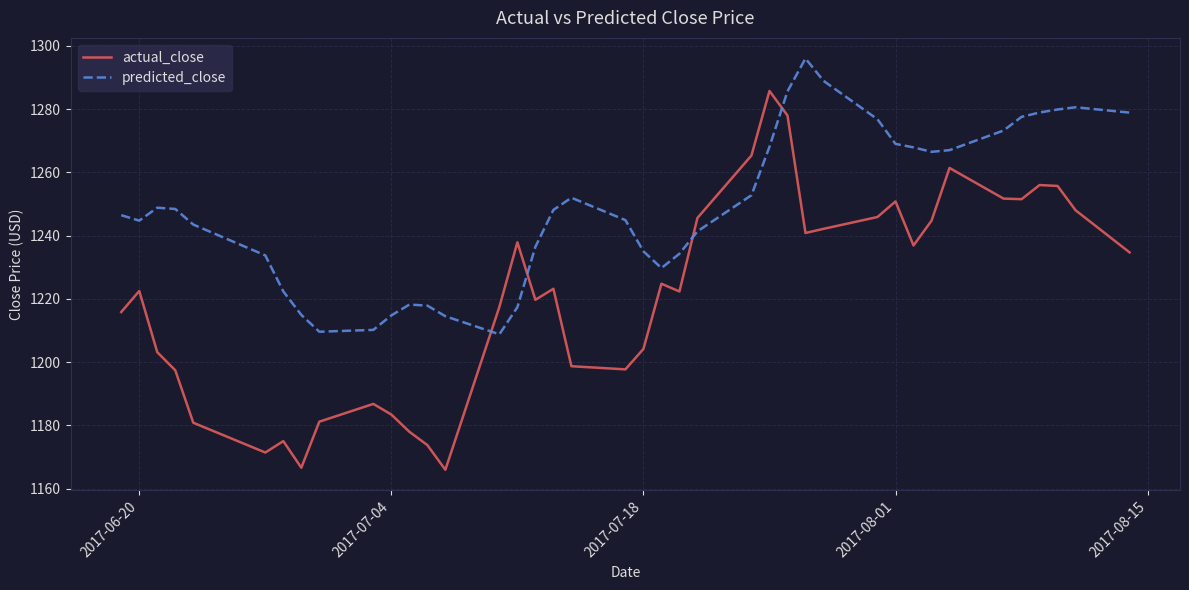

True or false: predicted_close and actual_close intersect in this chart.

True